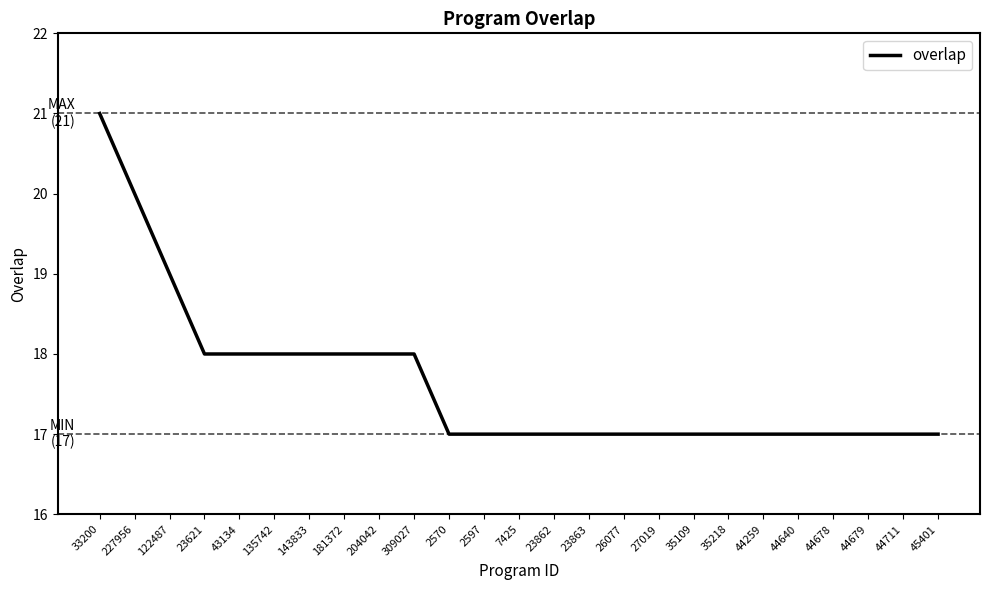

Approximately how many times larger is the value at 35109 compared to 2597?

1.0